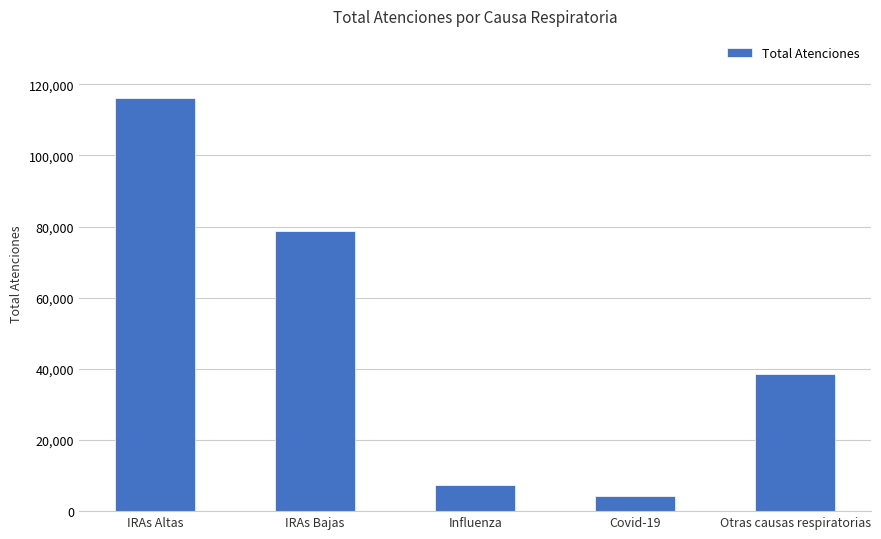

At which label is the value closest to 60251?

IRAs Bajas